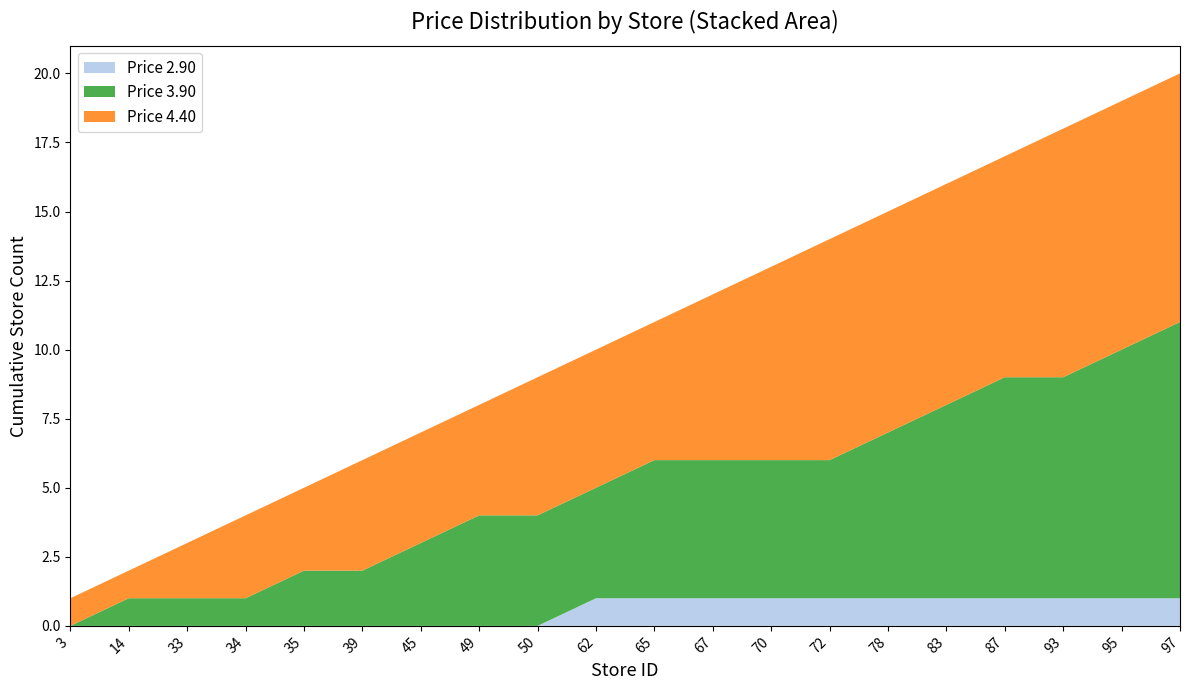

What is the total value across all series at 50?

9